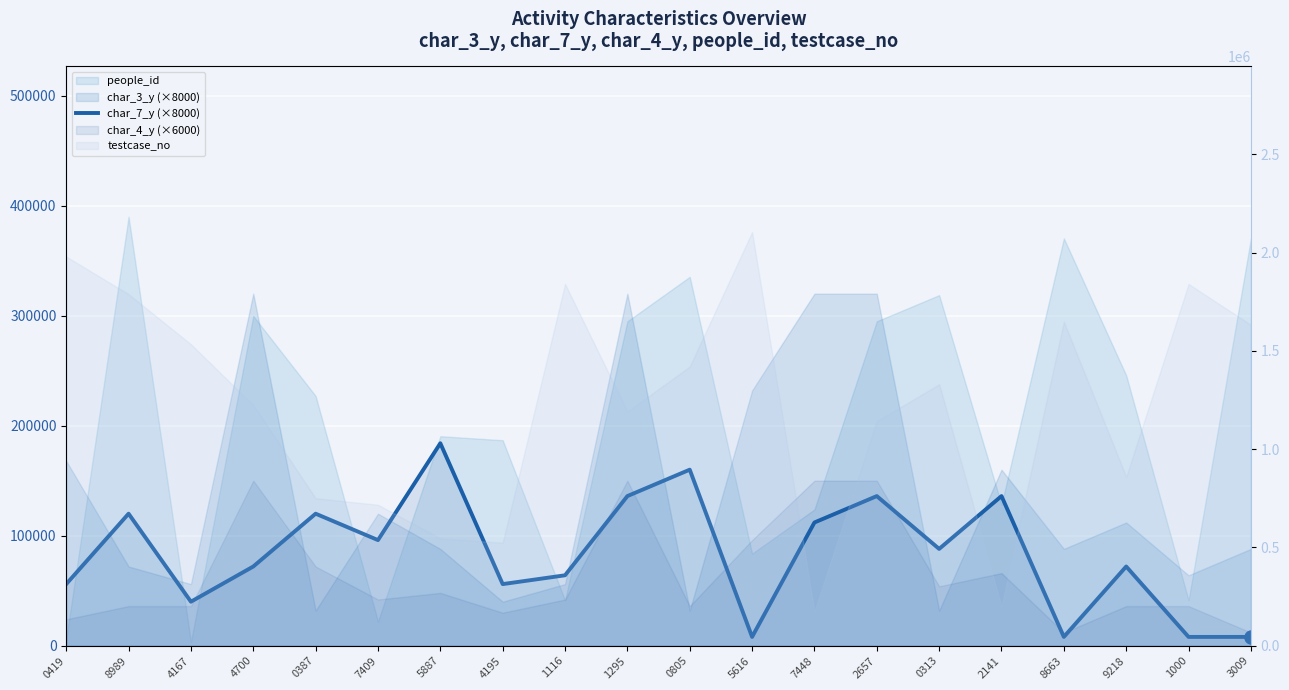

Which has a higher value, 1295 or 0387?

1295